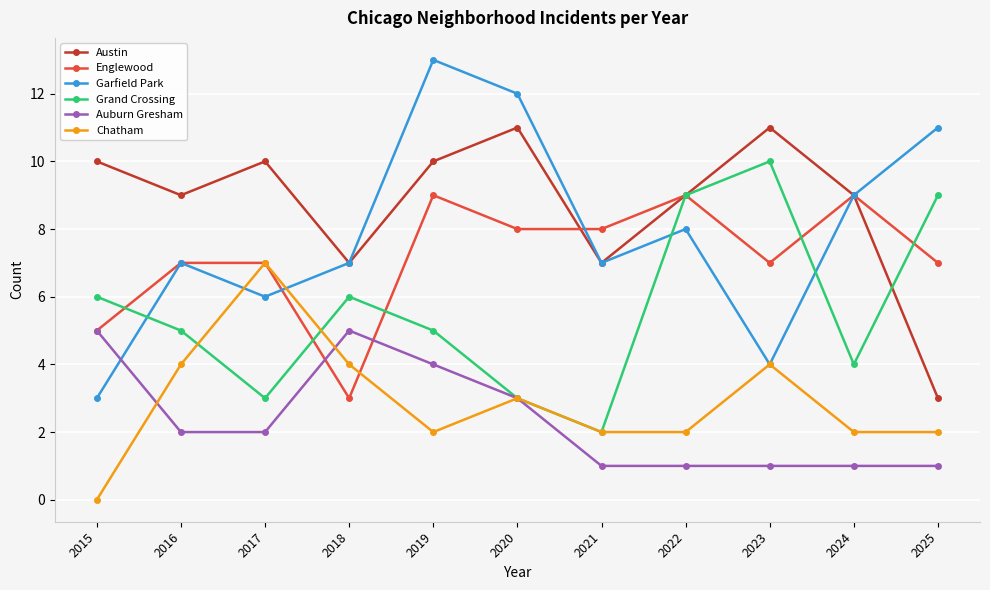

What is the difference between the Garfield Park values at 2024 and 2023?

5